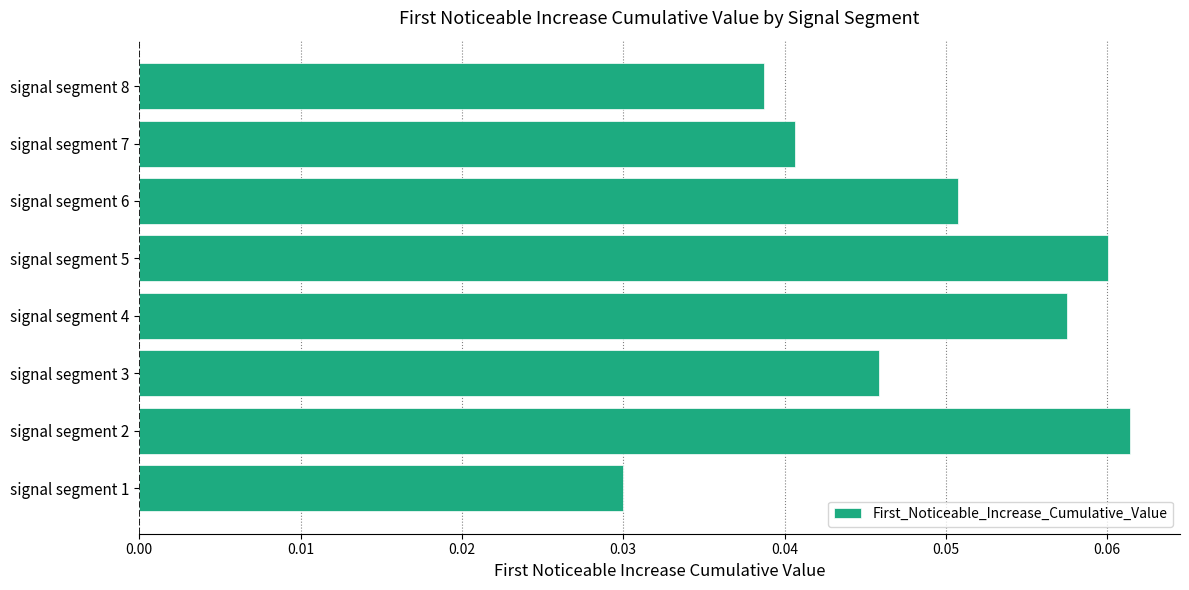

List the labels in order of value, smallest first.

signal segment 1, signal segment 8, signal segment 7, signal segment 3, signal segment 6, signal segment 4, signal segment 5, signal segment 2